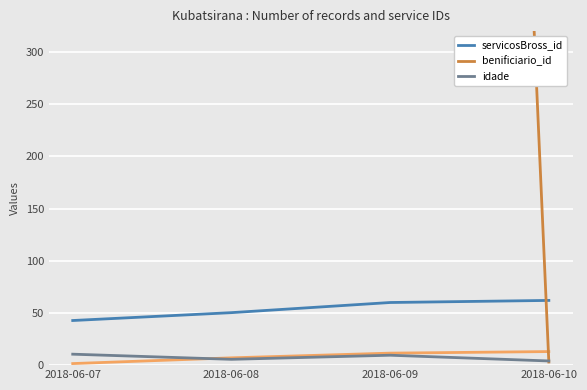

What is the difference between the maximum and minimum values in the servicosBross_id series?

19.2